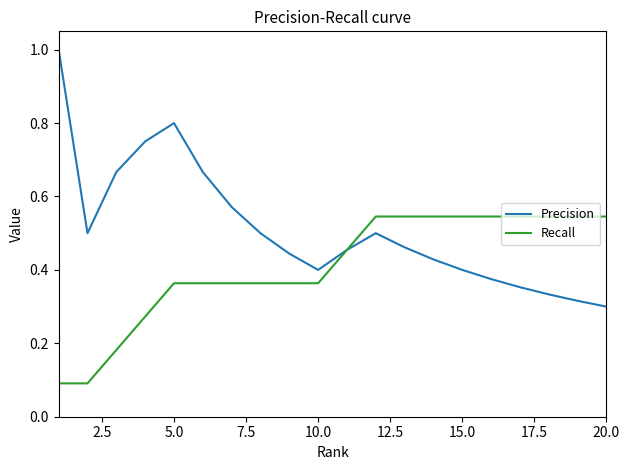

Which series has the widest spread of values?

Precision